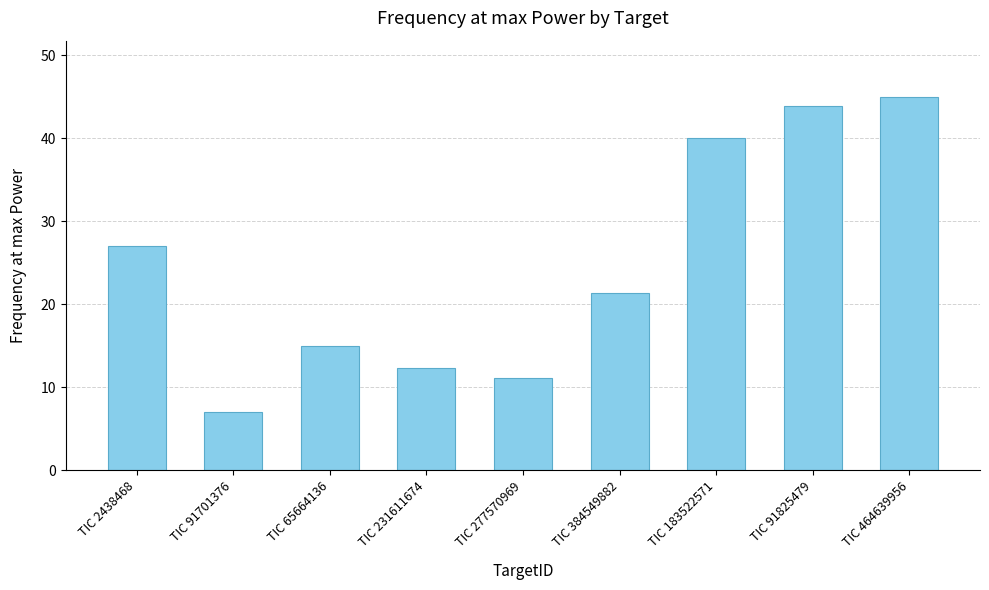

What is the greatest value displayed?

45.0